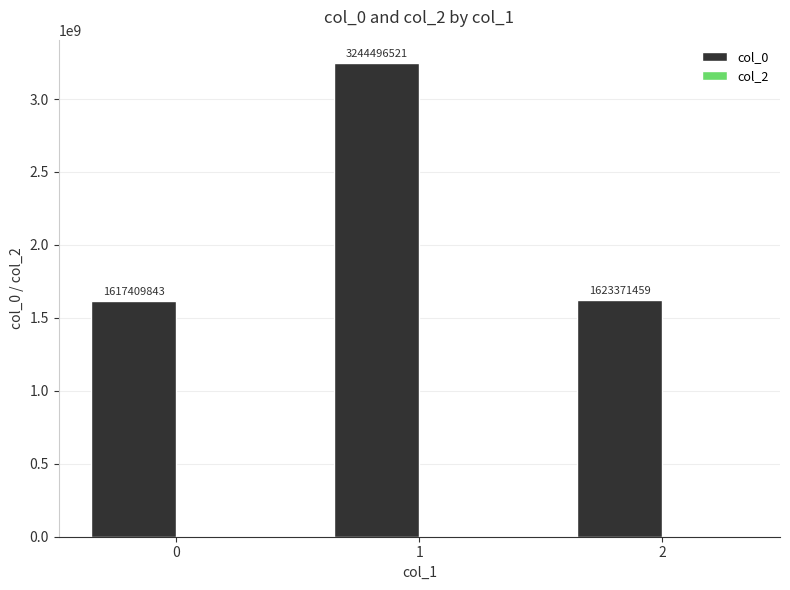

What is the sum of all values?

6485277823